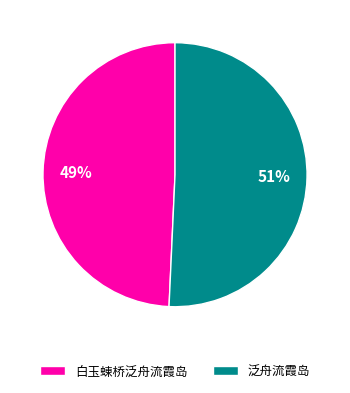

What is the largest slice in the pie chart?

泛舟流霞岛